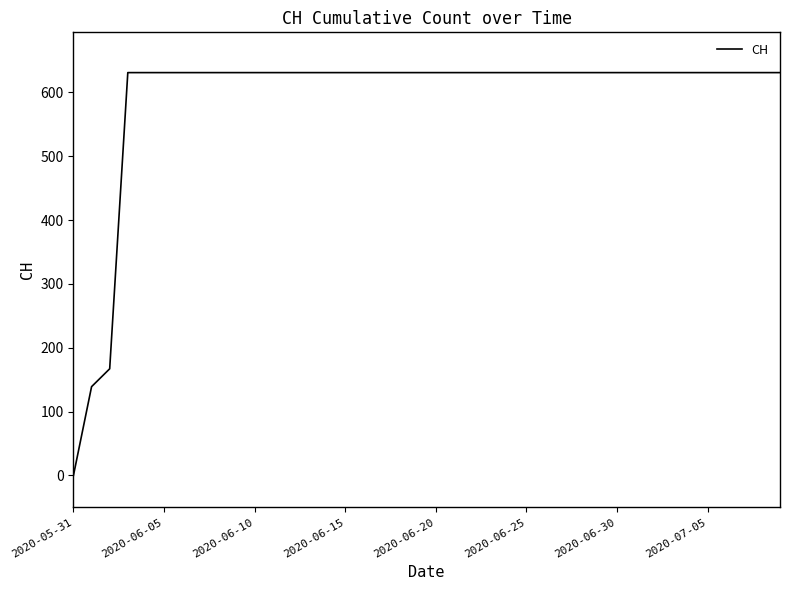

What is the maximum value shown in the chart?

631